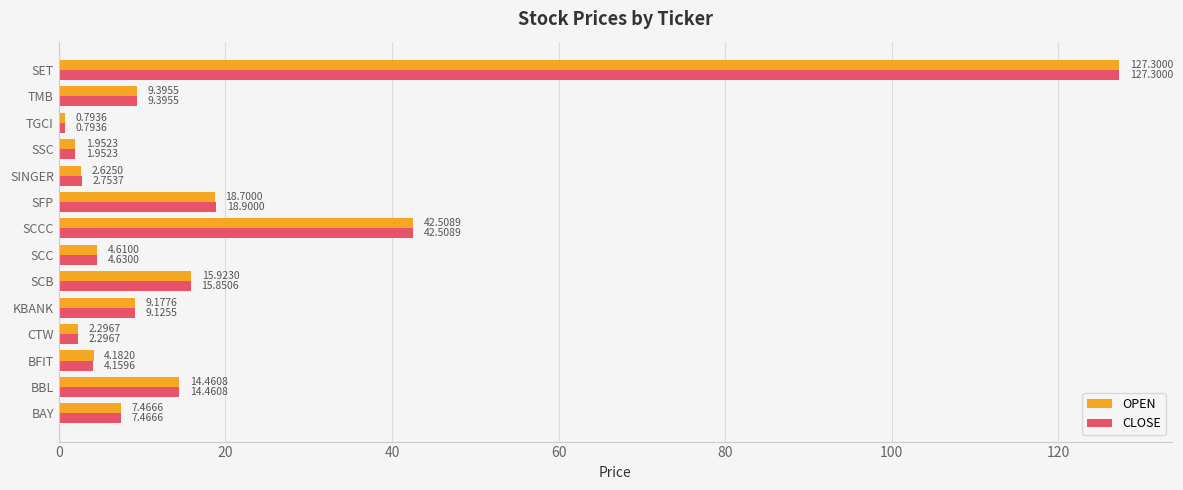

At which category is the sum across all series the highest?

SET